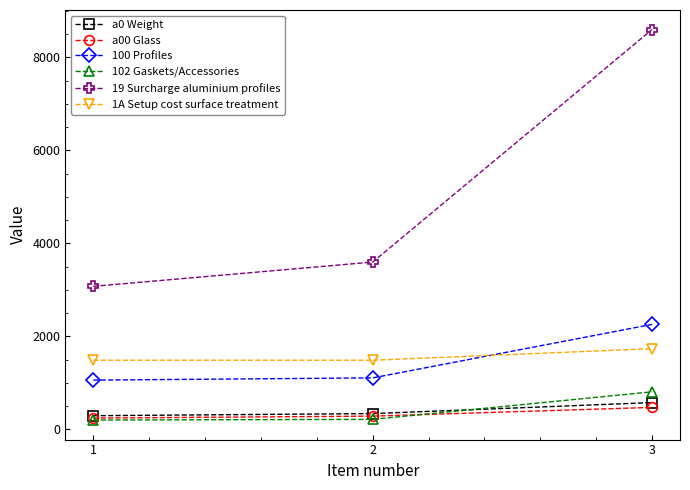

Which series has the widest spread of values?

19 Surcharge aluminium profiles